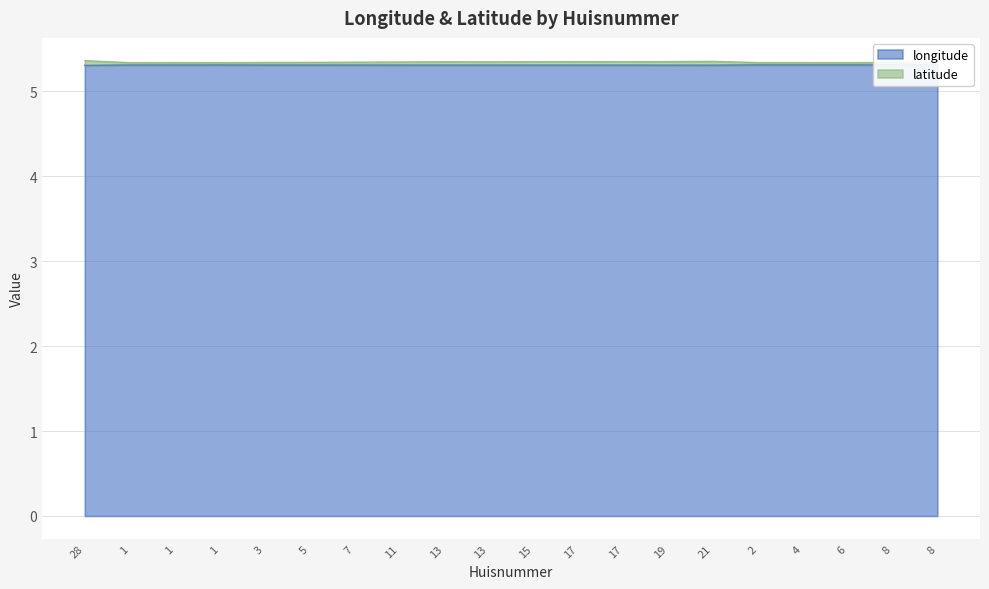

The latitude series shows 9.5 at 1. True or false?

False